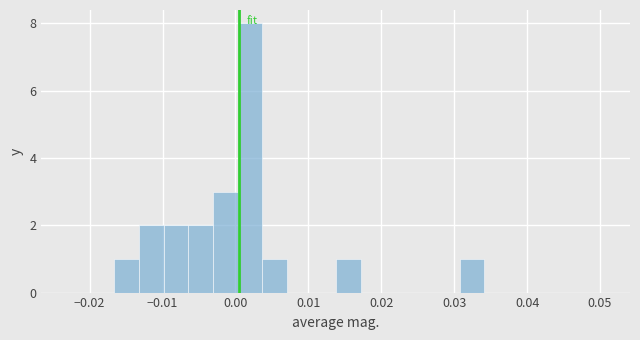

Around what value on the x-axis is the tallest bar? Give the approximate position of its centre, as read against the axis.

0.002